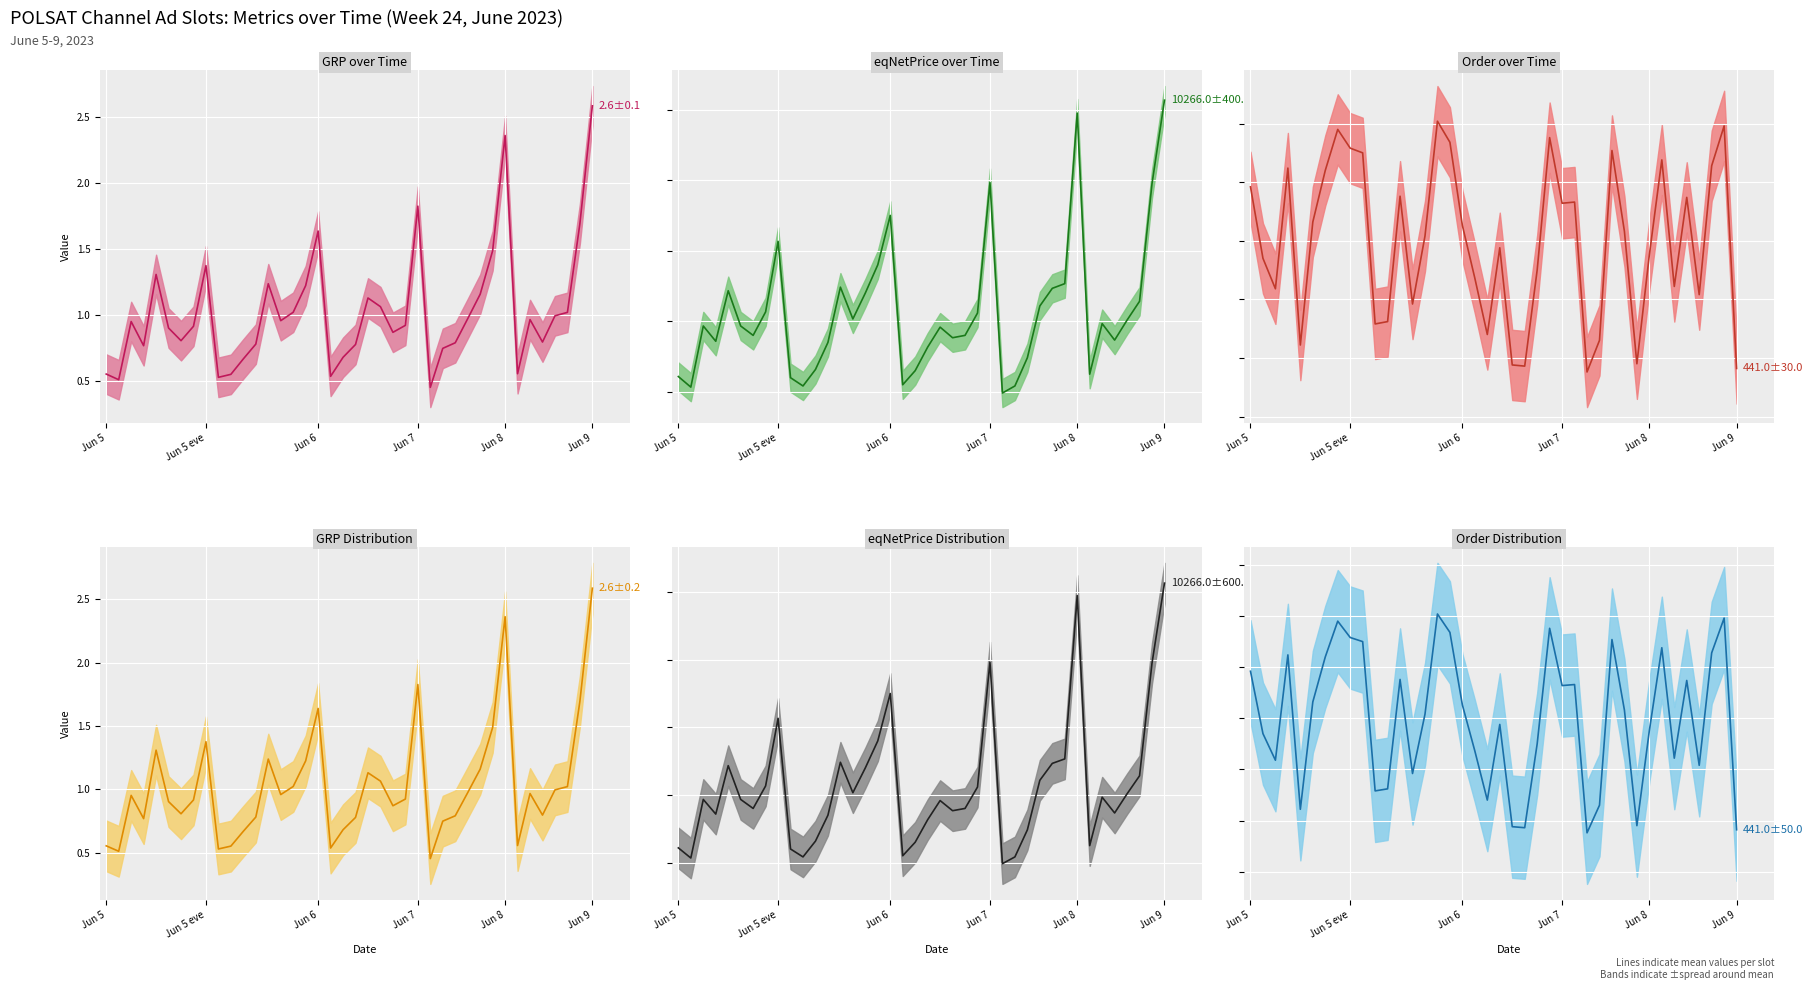

Rank the categories by eqNetPrice (copy) (mean) value from lowest to highest.

26, Jun 5 eve, 10, 27, 18, 9, Jun 5, 33, 19, 11, 28, 20, 12, Jun 7, 35, 22, 6, 23, 21, Jun 6, Jun 9, 34, 36, 14, 24, 7, 29, 37, 15, Jun 8, 30, 13, 31, 16, 8, 17, 38, 25, 32, 39